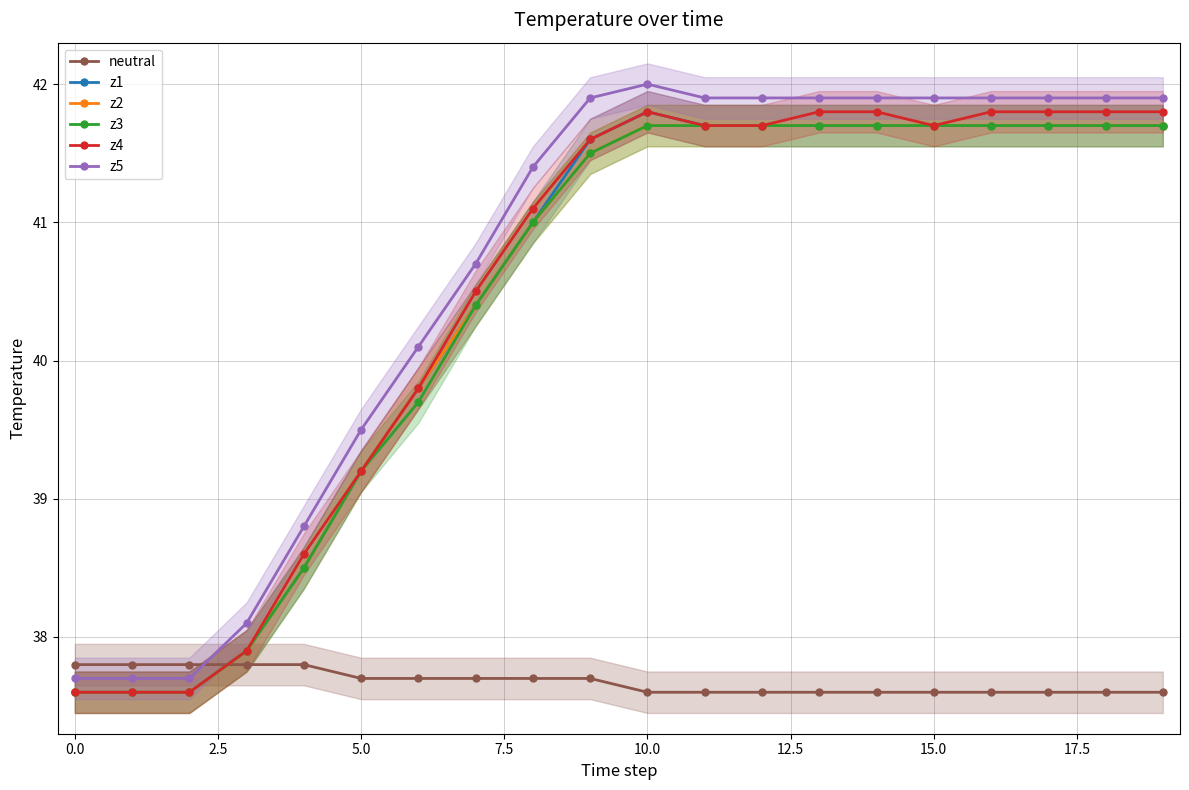

At which label is z2 closest to 39?

5.0